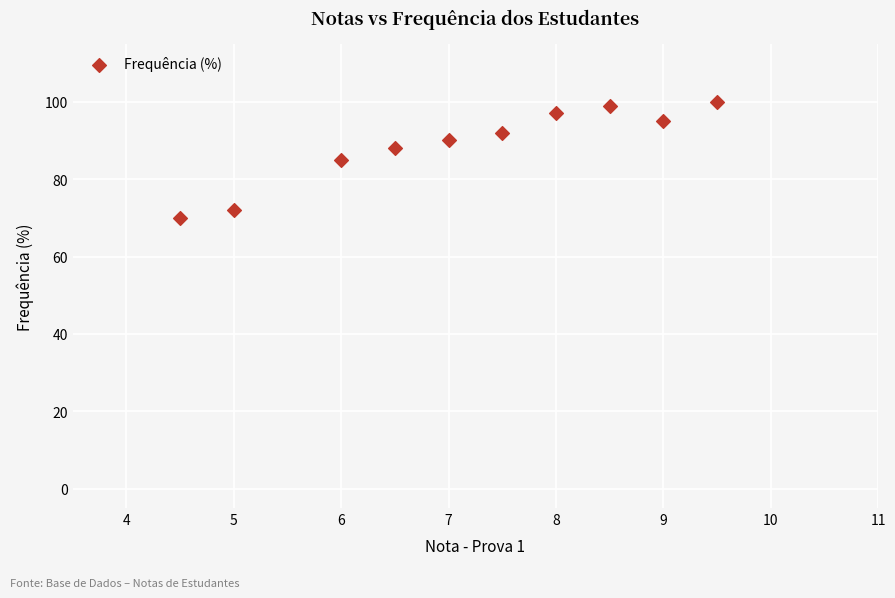

What is the range of Y values (max minus min)?

30